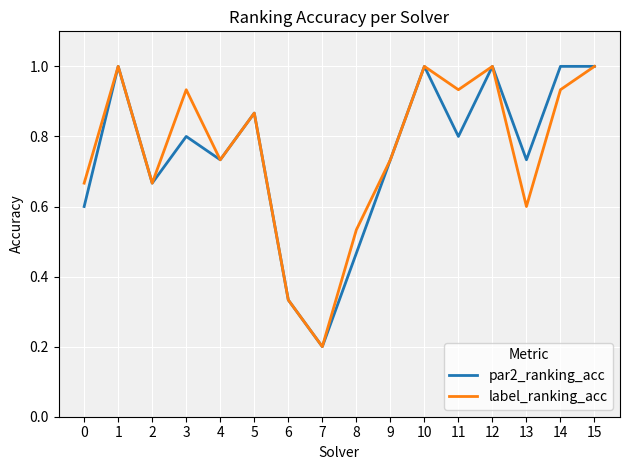

Is it true that label_ranking_acc equals 0.1 at 7?

False